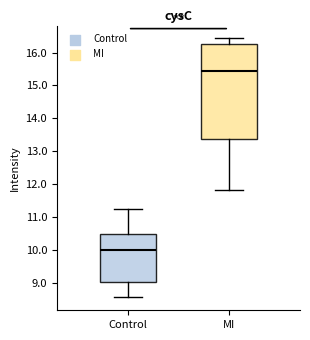

Which box is the tallest, from its lower edge to its upper edge?

MI